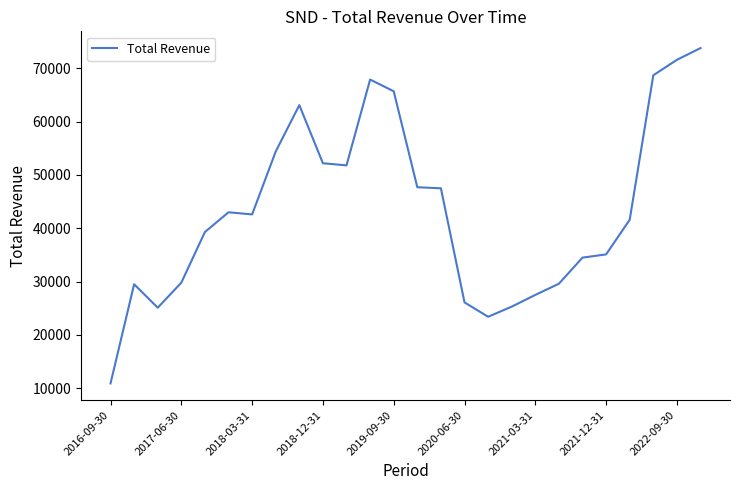

True or false: the data has more than 1 interior local peaks.

True